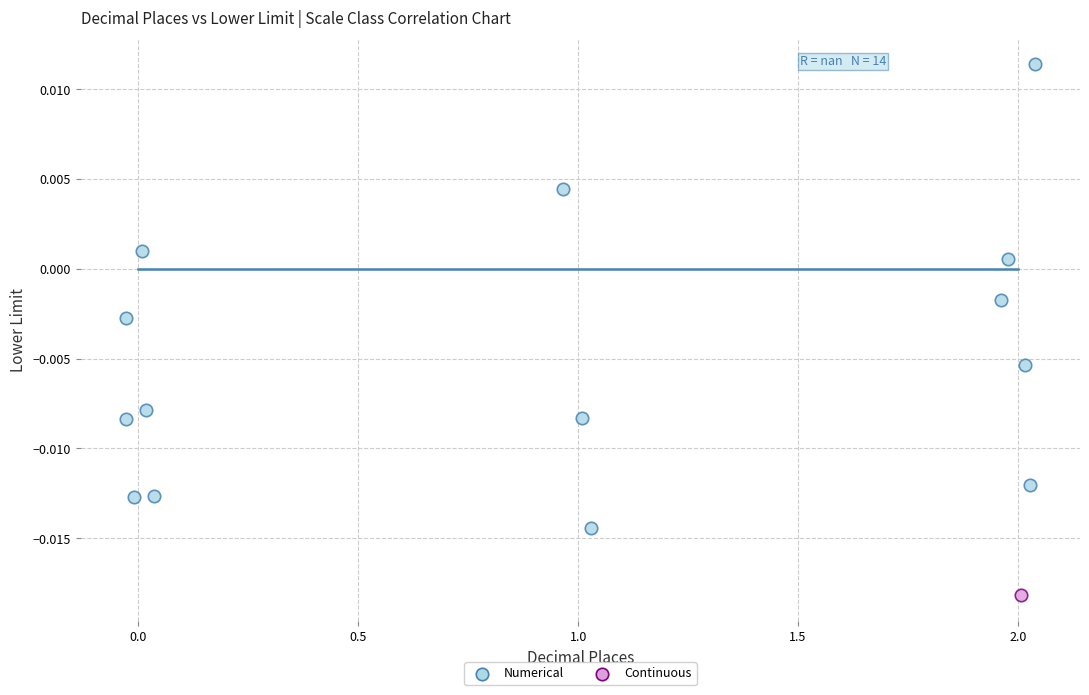

What are all the series names shown in the legend?

Numerical, Continuous